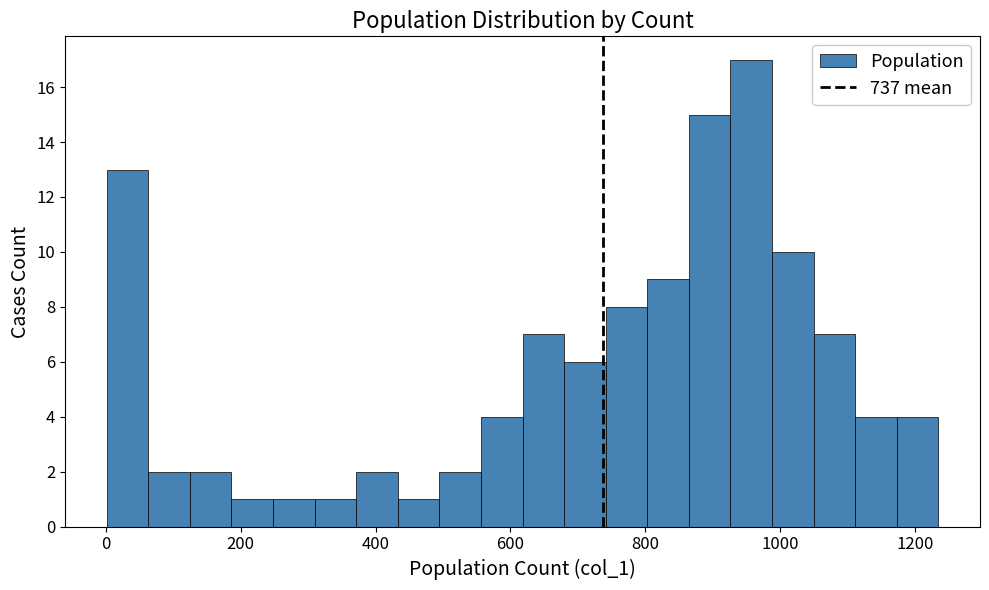

Read against the x-axis, roughly where is the centre of the tallest bar?

960